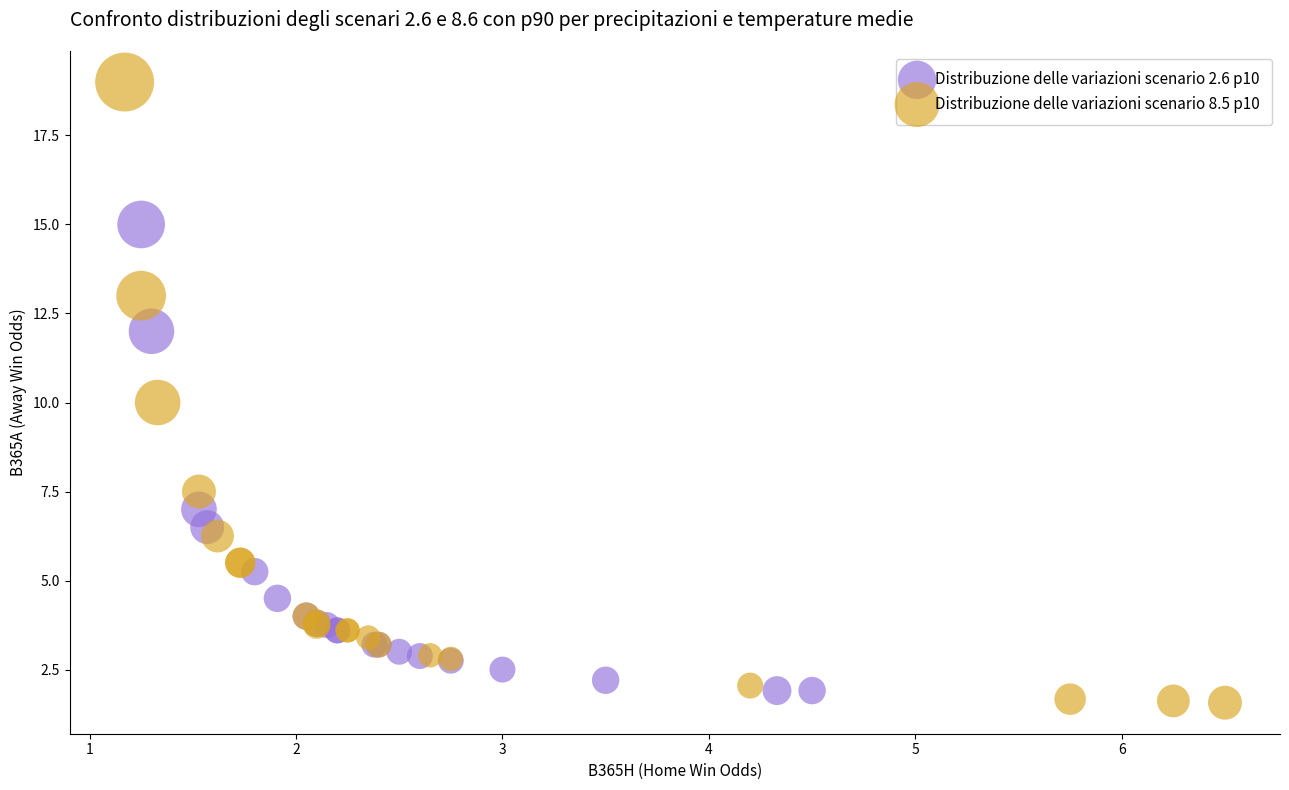

Which series has the widest spread of Y values?

Distribuzione delle variazioni scenario 8.5 p10